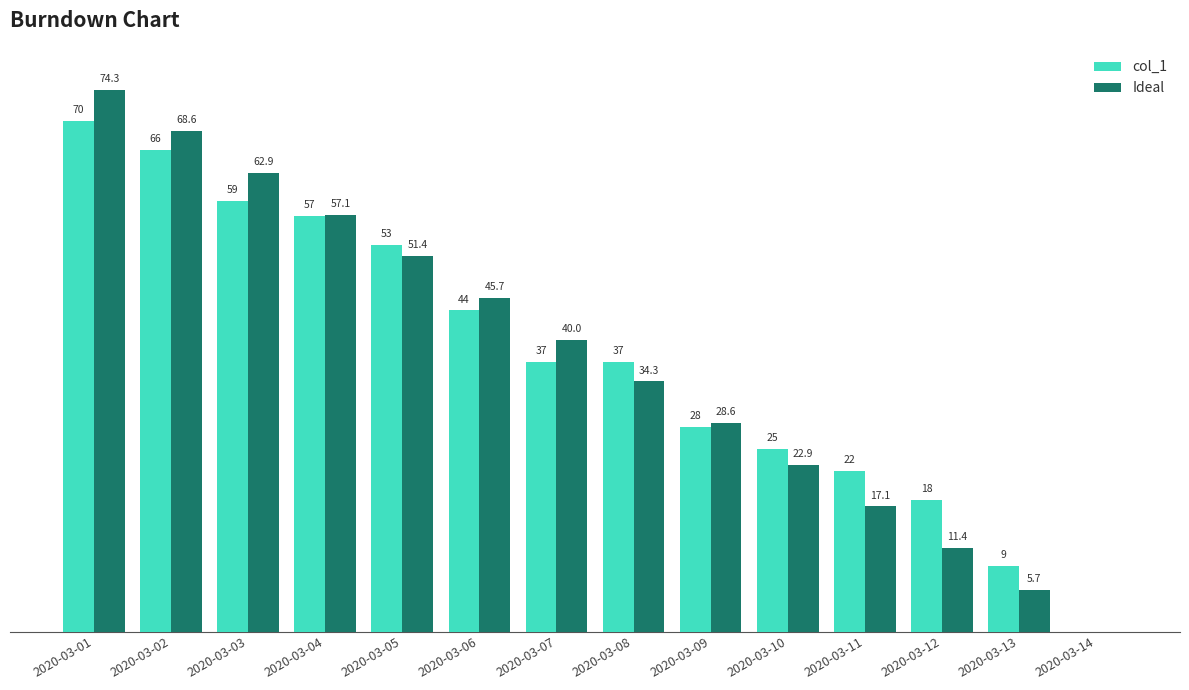

At which label does col_1 first exceed 37?

2020-03-01